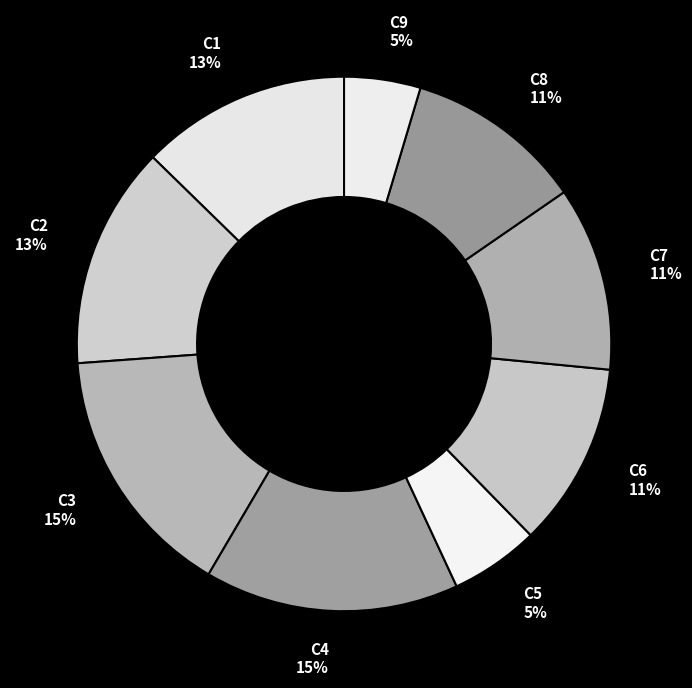

Is there a majority slice in this chart?

No